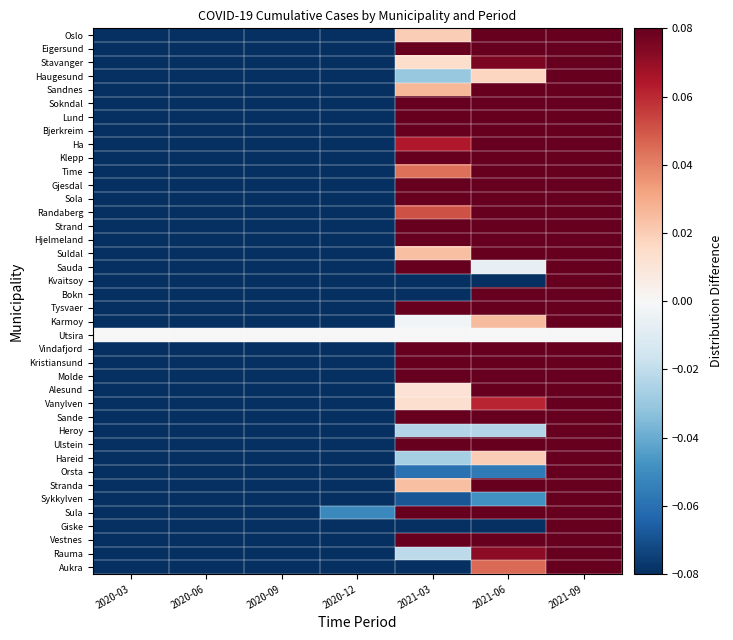

At how many categories does at least one series exceed 0?

3